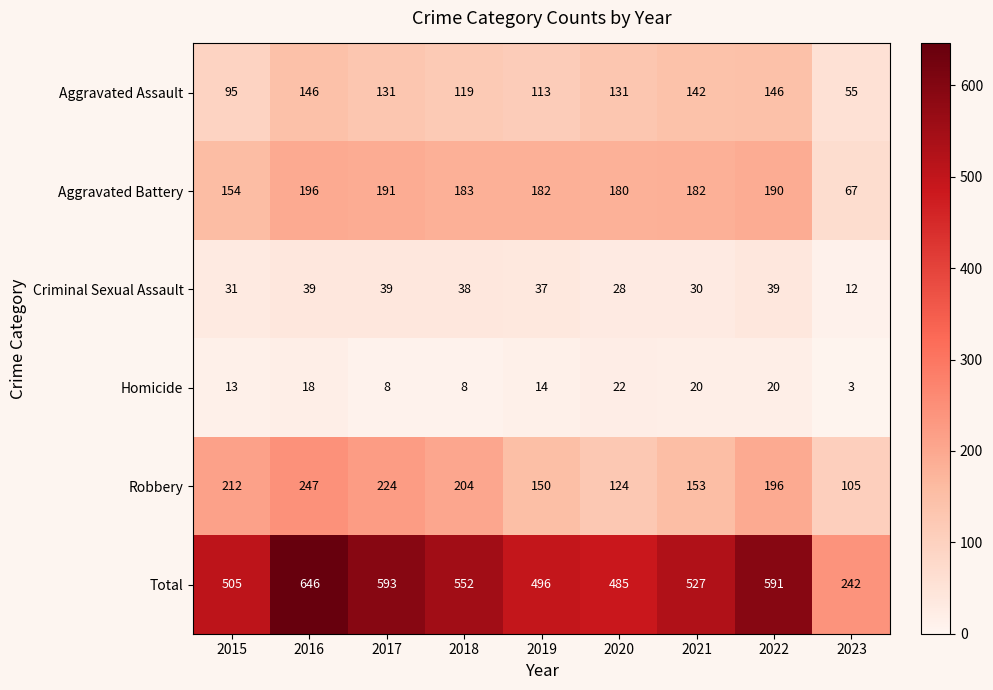

What is the difference between the second highest and minimum values in the Total series?

351